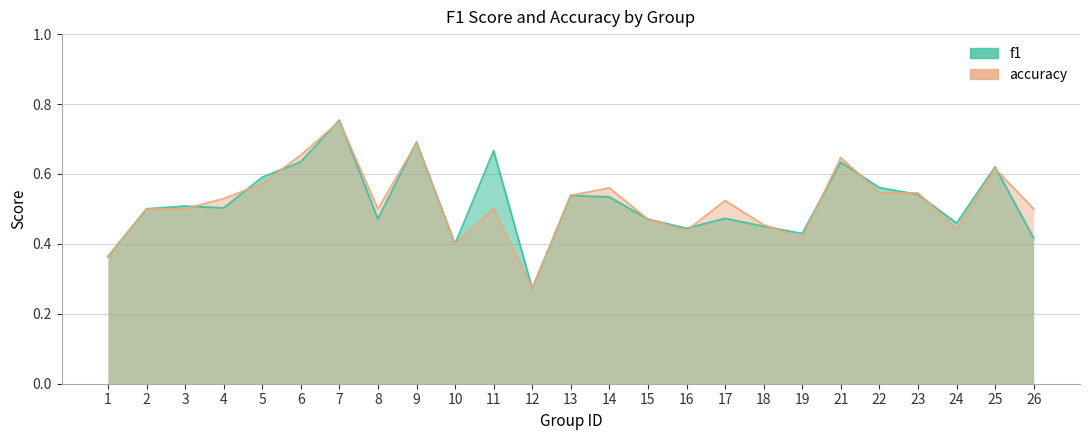

What is the maximum value shown in the chart?

0.8